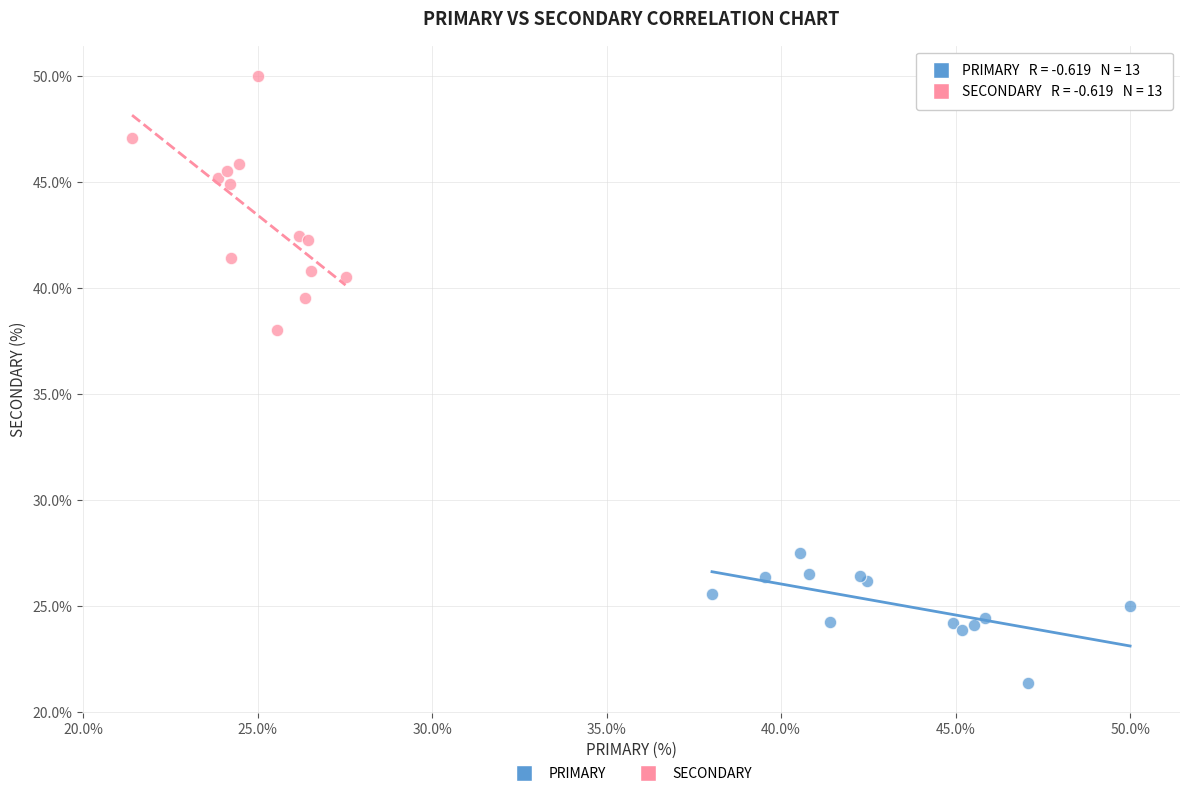

Which series has the largest Y range (max minus min)?

SECONDARY